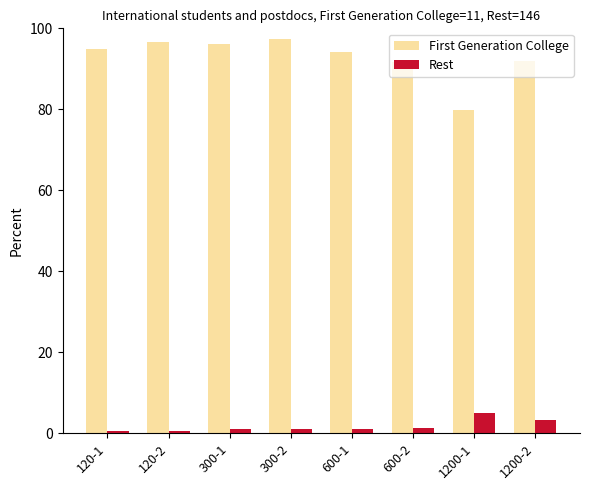

Rank the series at 600-2 from lowest to highest value.

Rest, First Generation College